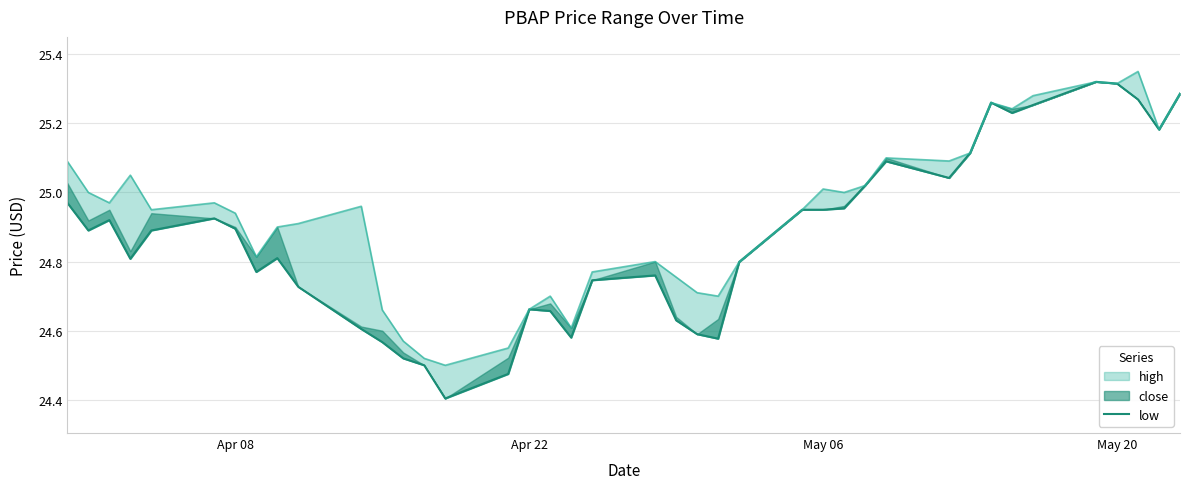

What is the average value?

24.9